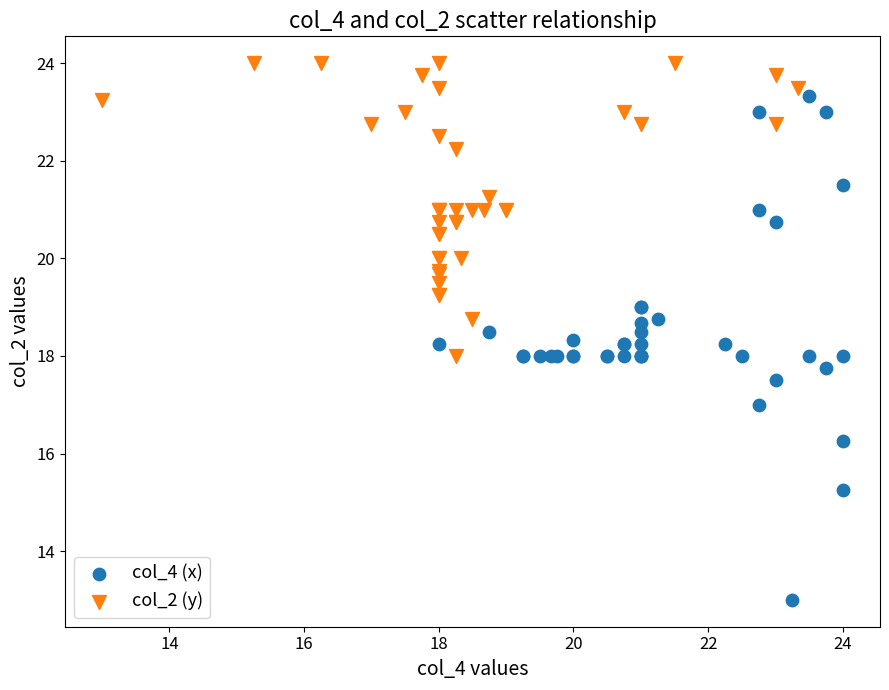

Which series contains the highest Y value?

col_2 (y)